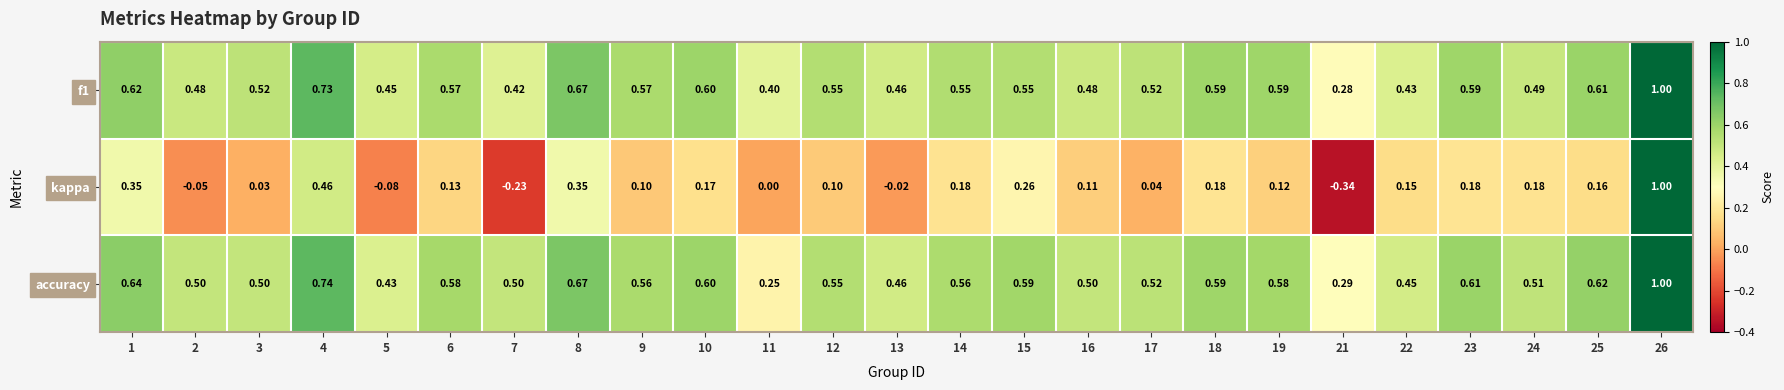

Is the value of f1 at 17 greater than the value of accuracy at 19?

No